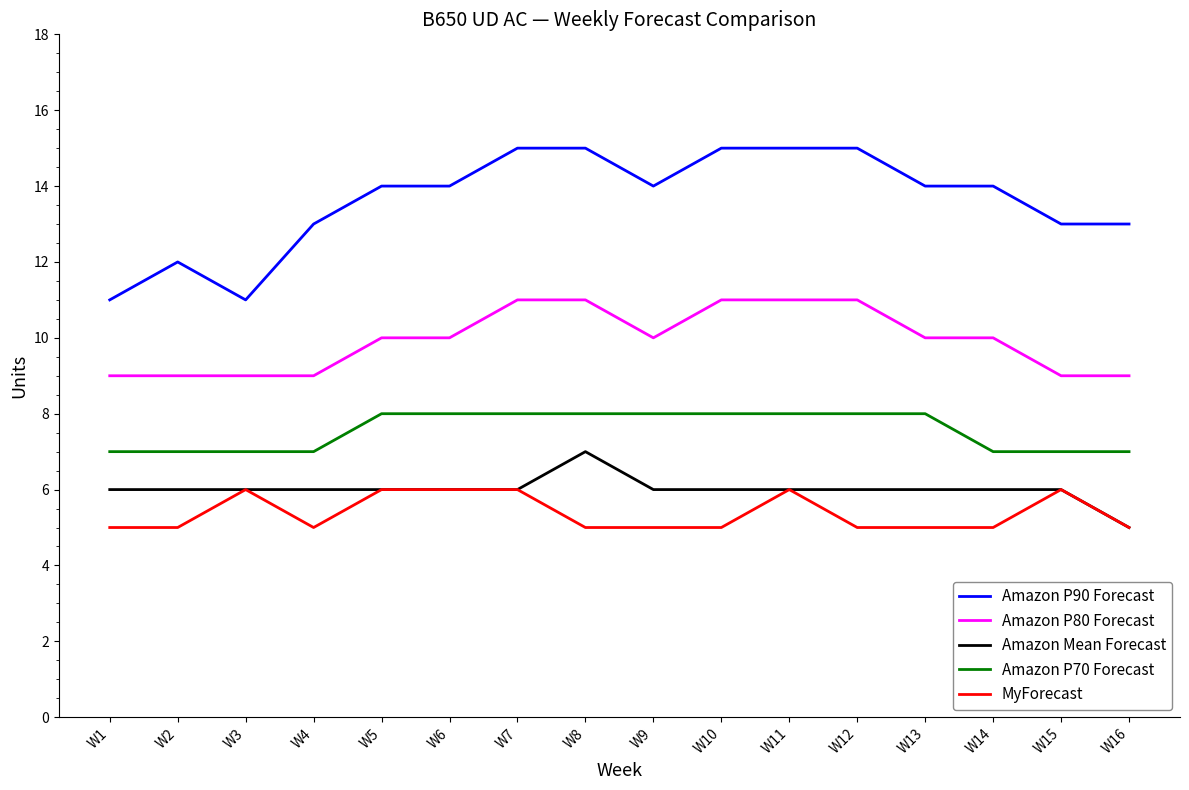

What is the difference between the Amazon P90 Forecast values at W1 and W4?

2